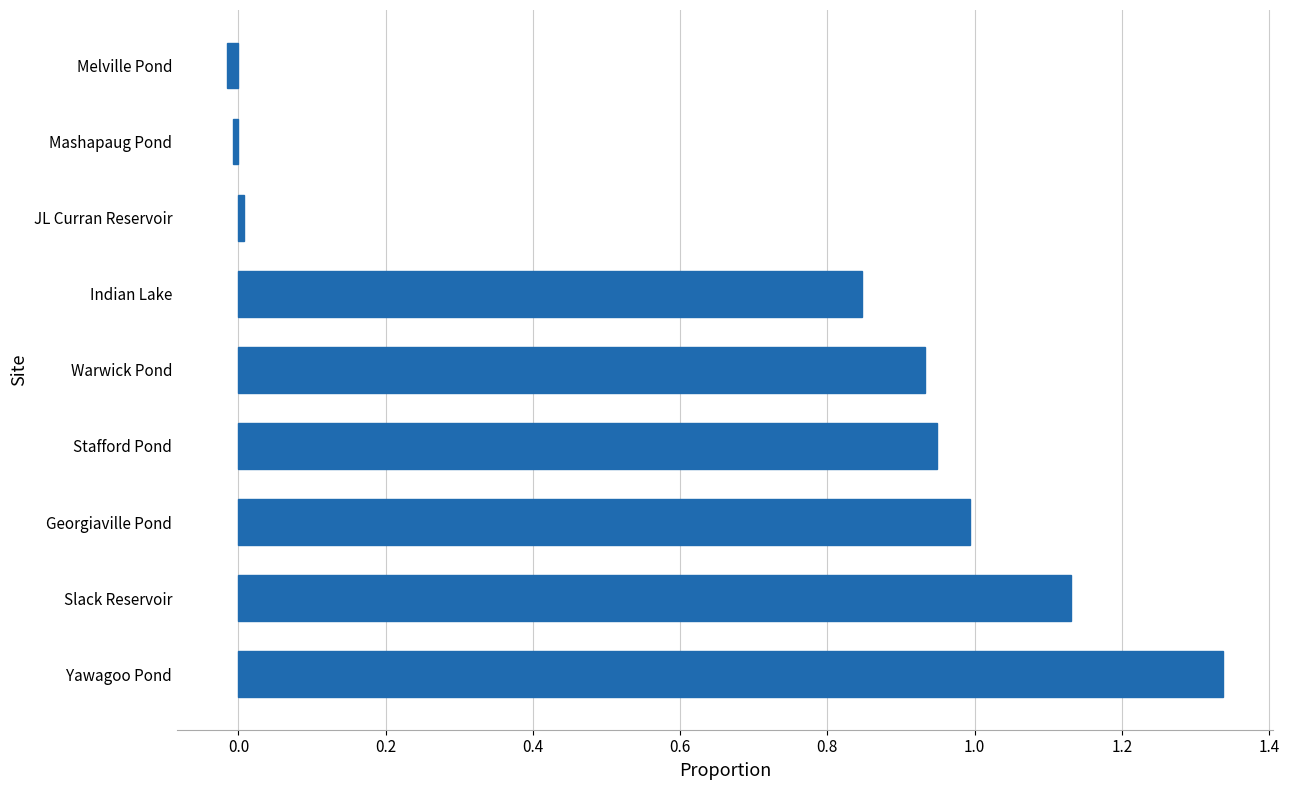

Which category has the highest value across all series?

Yawagoo Pond